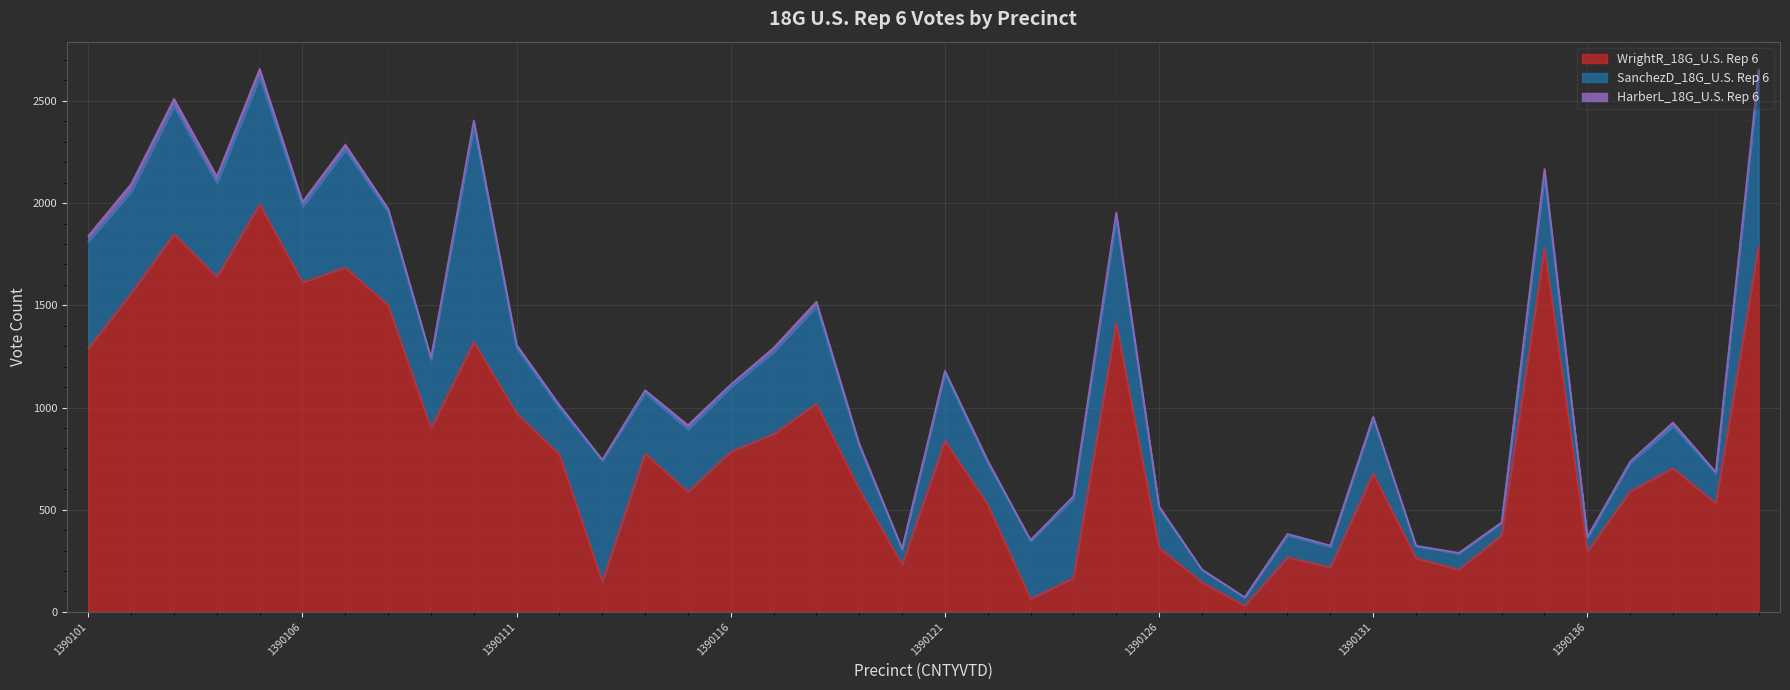

True or false: HarberL_18G_U.S. Rep 6 and SanchezD_18G_U.S. Rep 6 intersect in this chart.

False